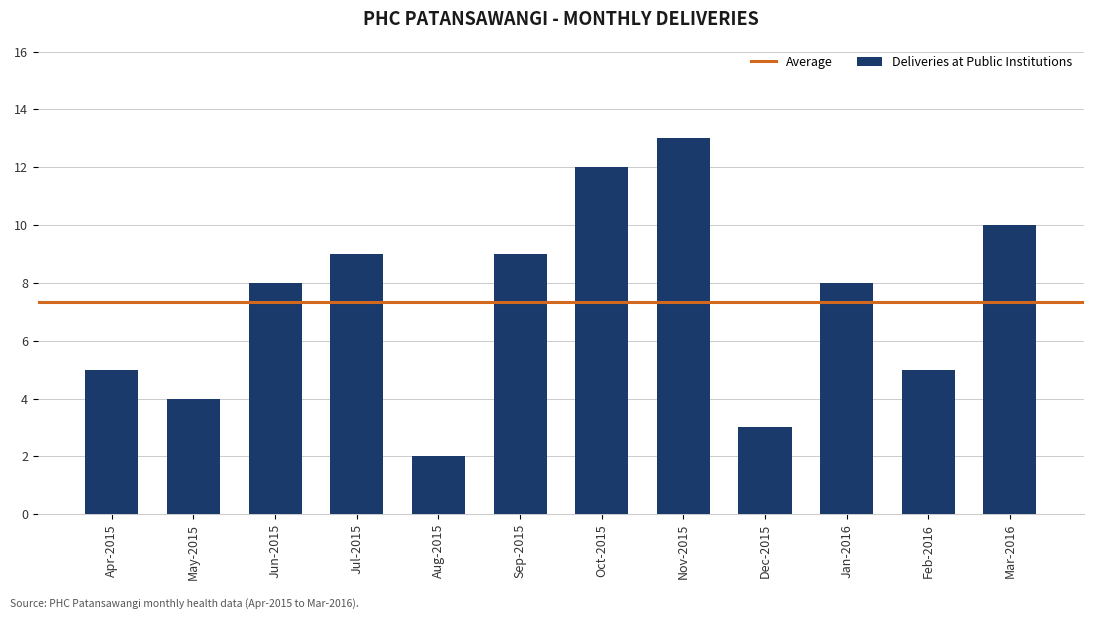

The value at Mar-2016 is 10. True or false?

True